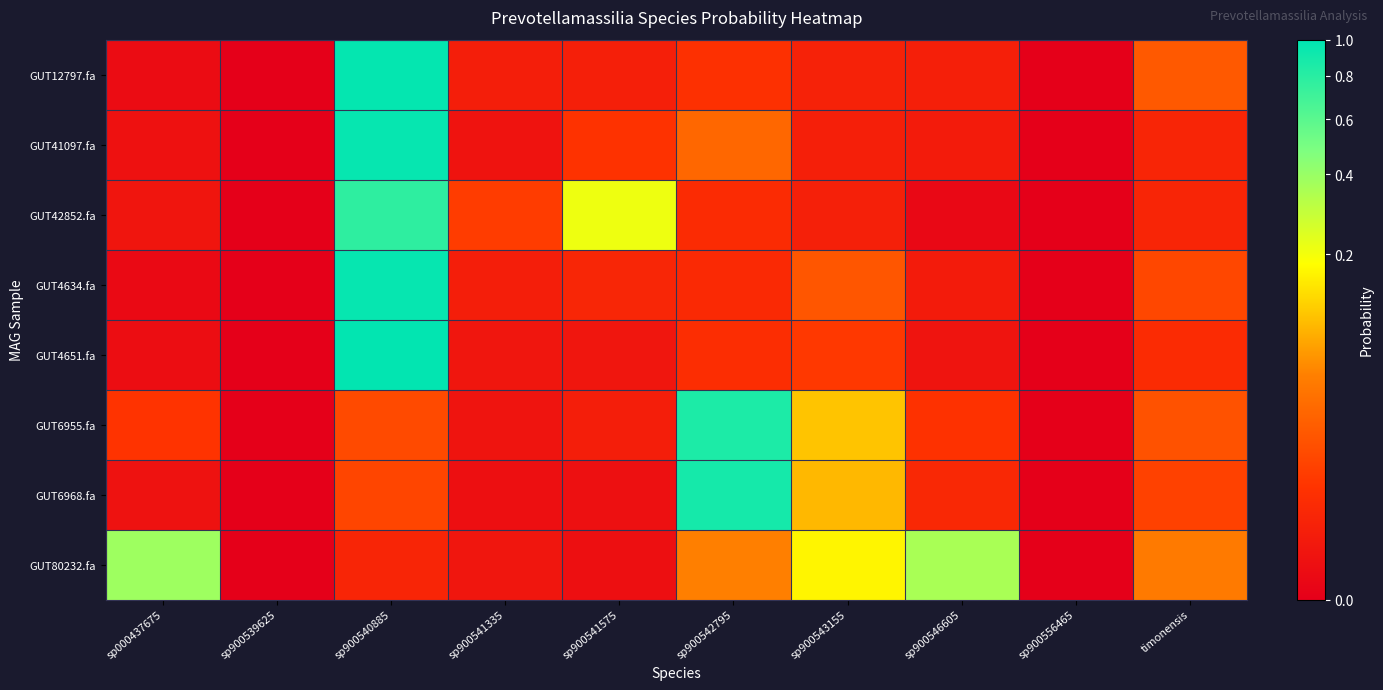

At sp900546605, list the series in order from smallest to largest.

GUT42852.fa, GUT4651.fa, GUT41097.fa, GUT4634.fa, GUT12797.fa, GUT6968.fa, GUT6955.fa, GUT80232.fa